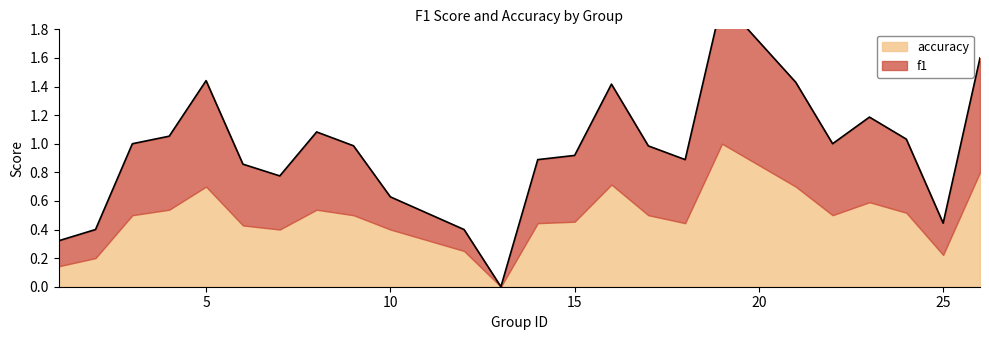

What is the maximum value shown in the chart?

2.0